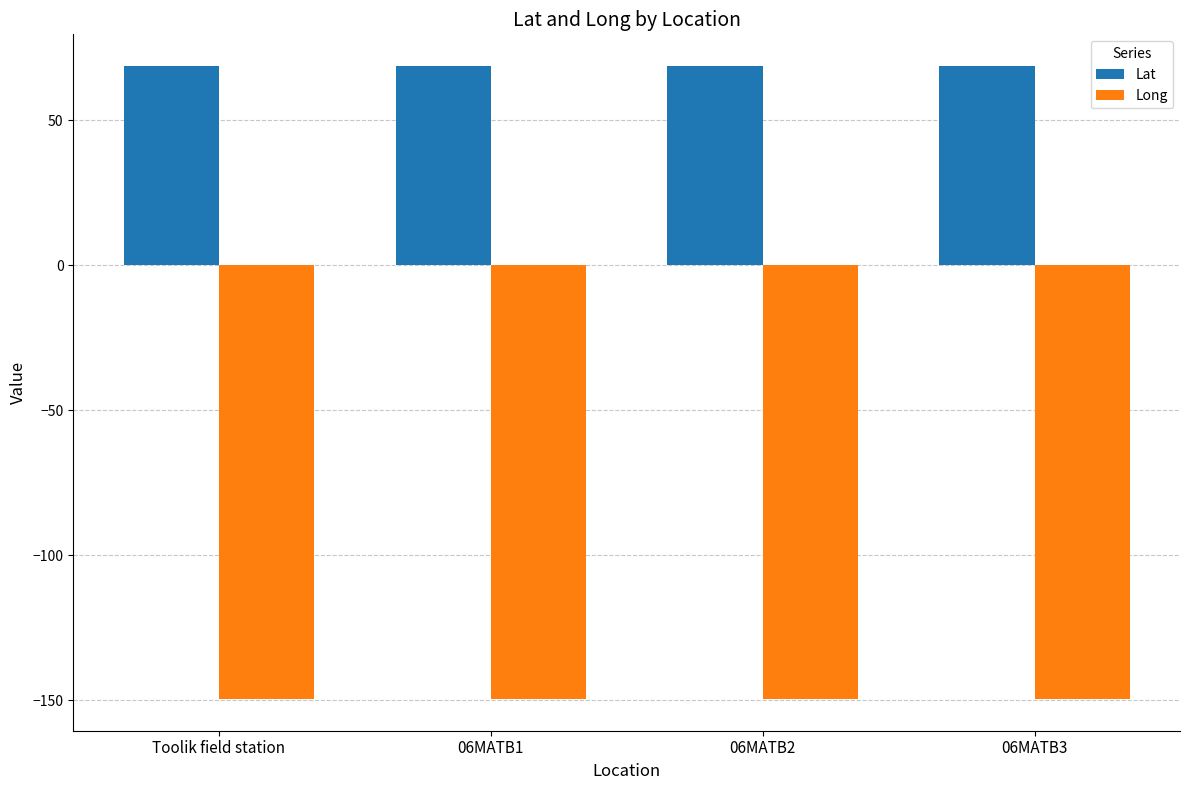

What is the minimum value for Long?

-149.6